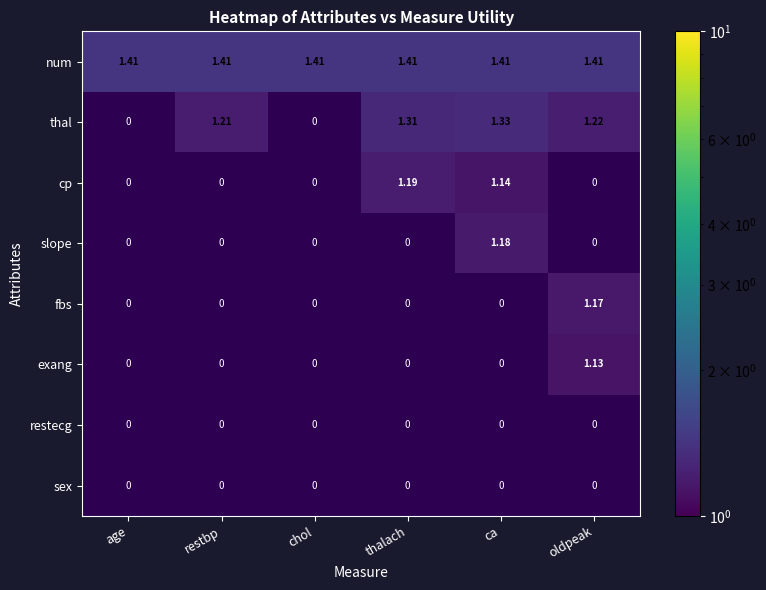

Is the value of exang at oldpeak greater than the value of thal at oldpeak?

No